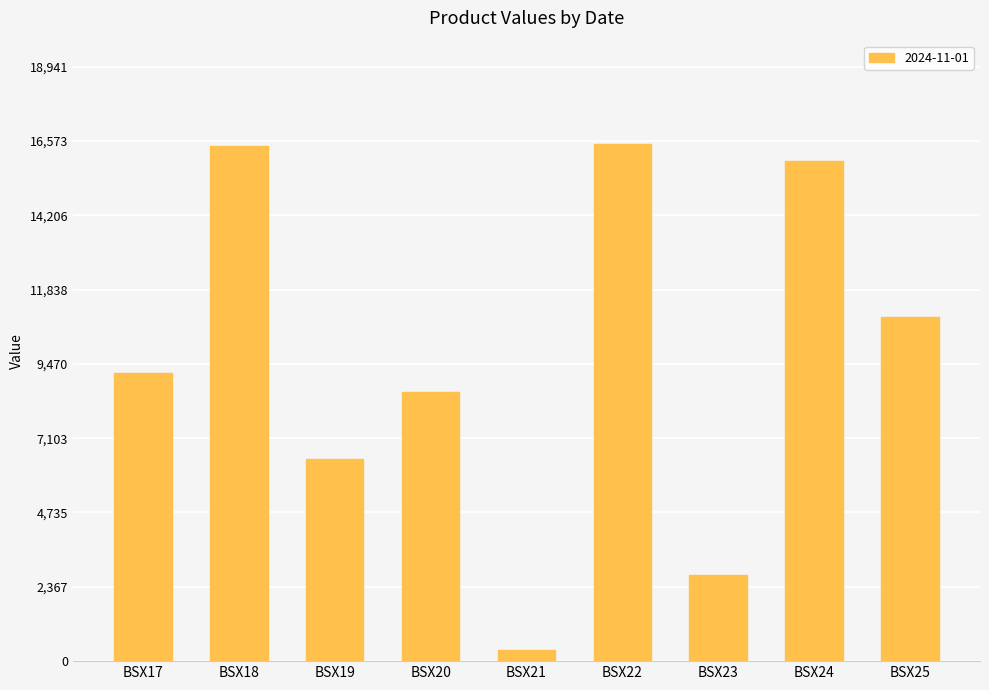

What is the value of the 2nd bar from the left?

16418.2